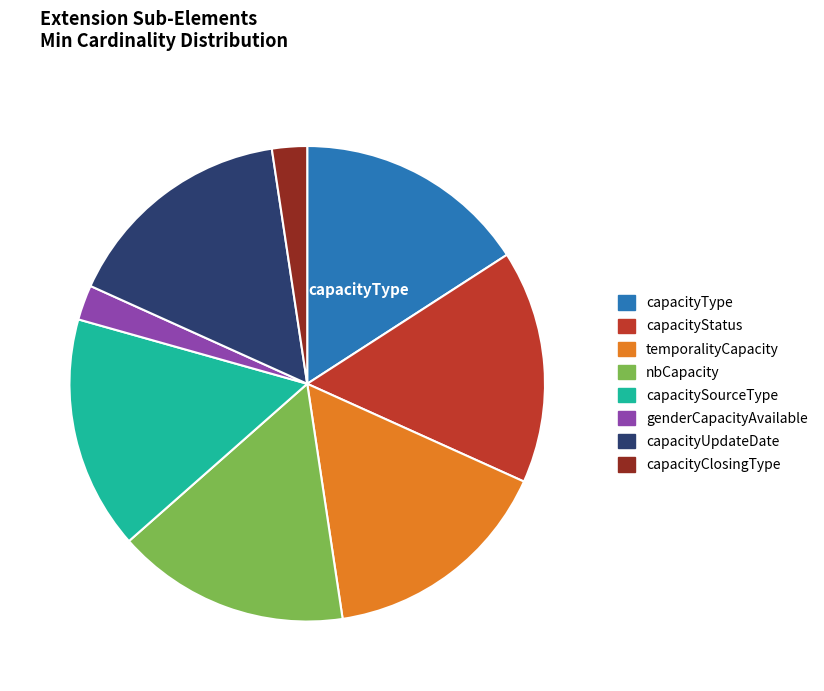

Combined, do capacityStatus and nbCapacity account for over 50%?

No